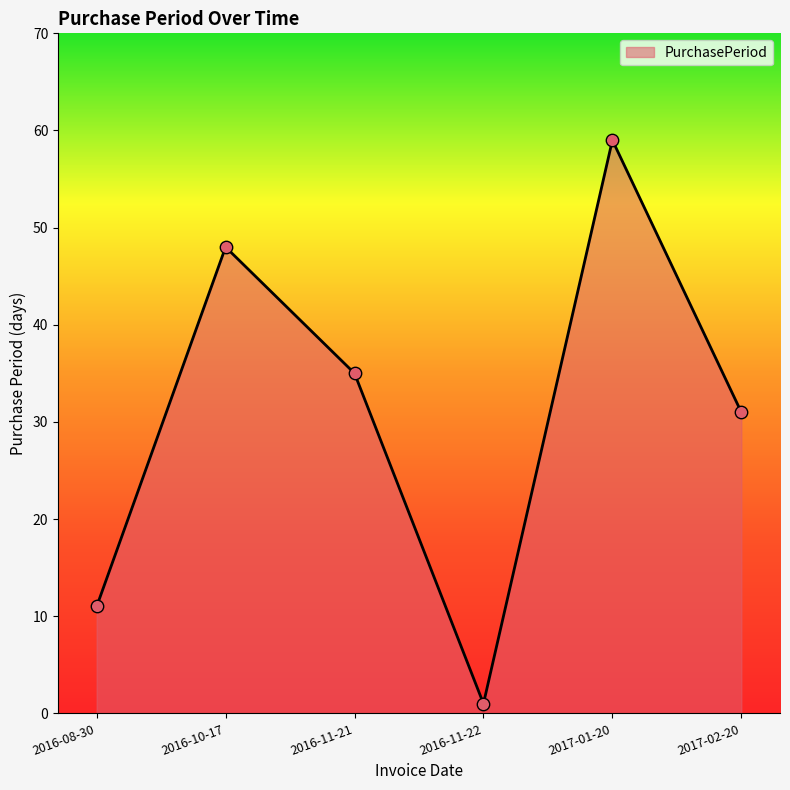

Approximately how many times larger is the value at 2016-11-21 compared to 2016-08-30?

3.2